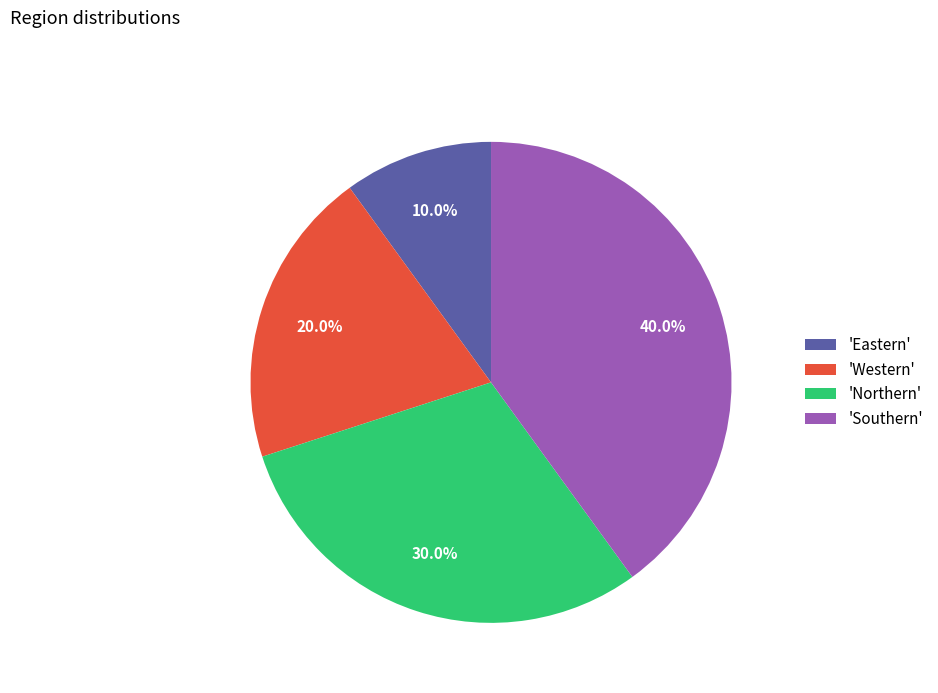

Count the number of slices in the pie.

4